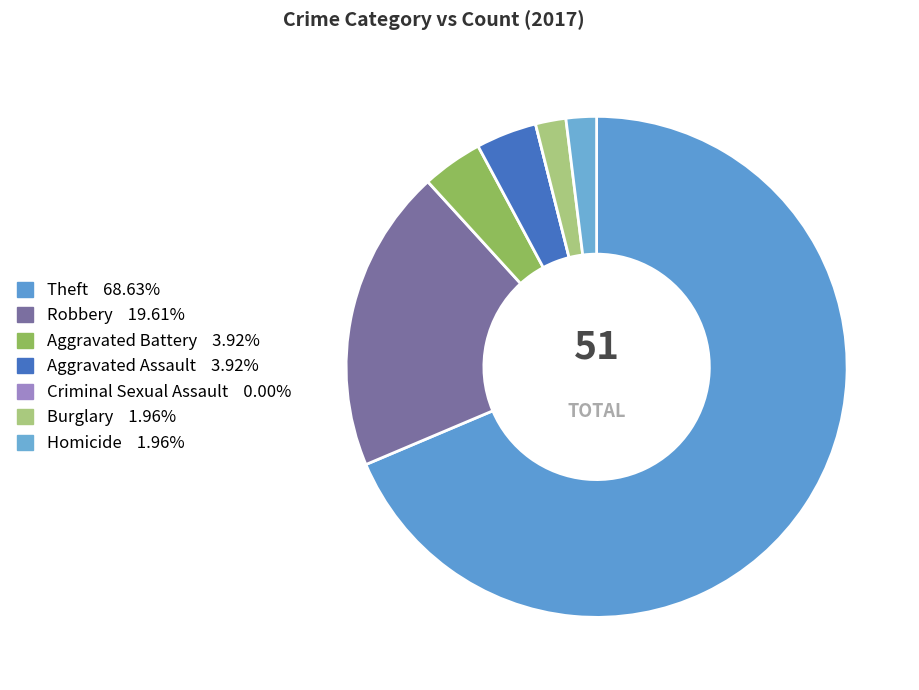

To the nearest percent, what is the difference between the Homicide and Criminal Sexual Assault slice percentages?

2%